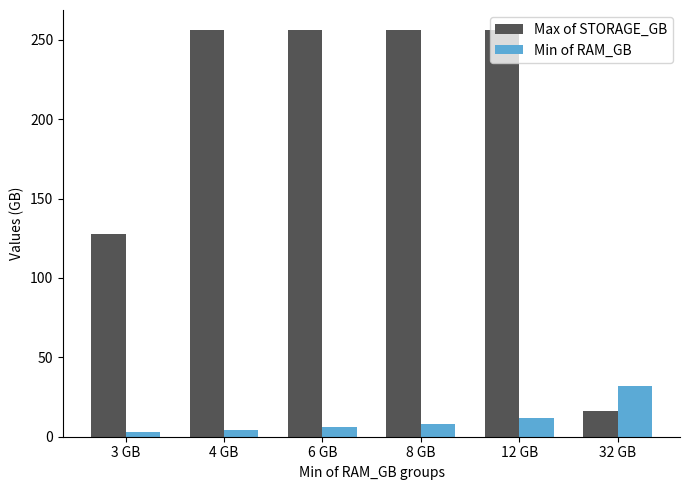

What is the approximate value of Min of RAM_GB at 6 GB, to the nearest 10?

10